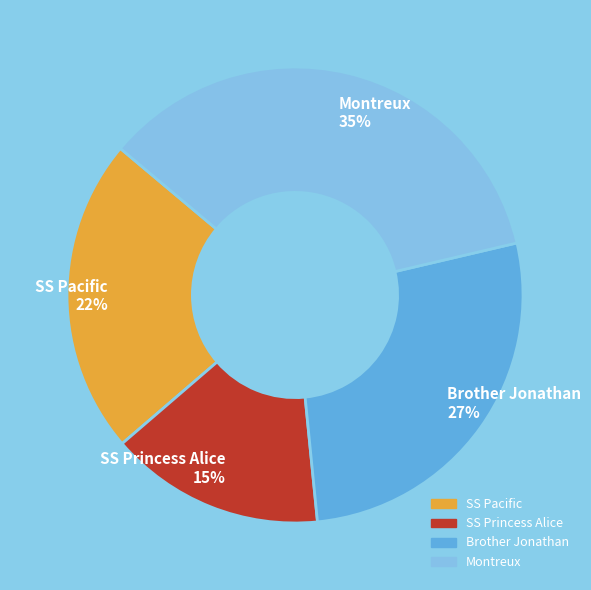

What is the largest slice in the pie chart?

Montreux